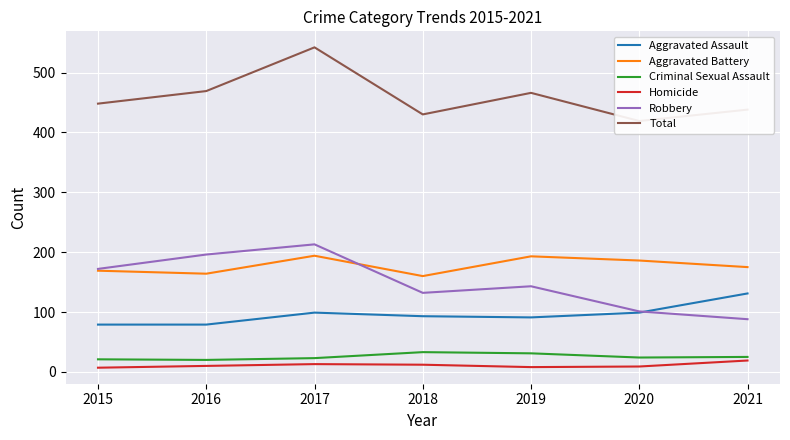

What is the difference between the Criminal Sexual Assault values at 2020 and 2015?

3